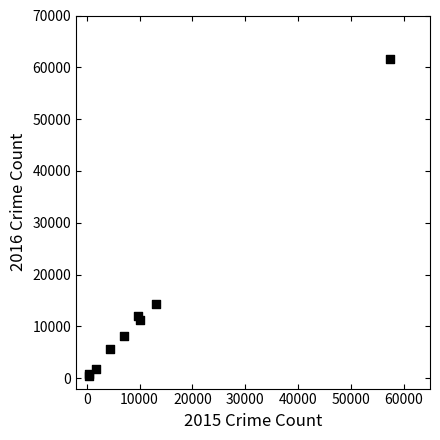

What Y value in the scatter plot is closest to 31068?

14289